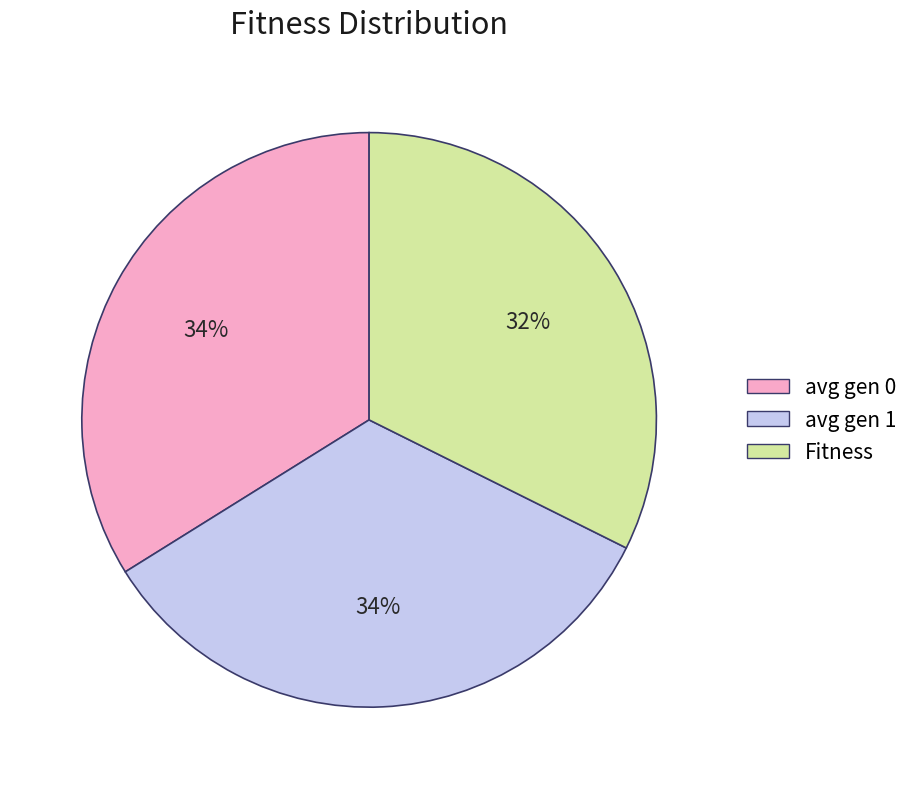

Between avg gen 1 and Fitness, which is larger?

avg gen 1